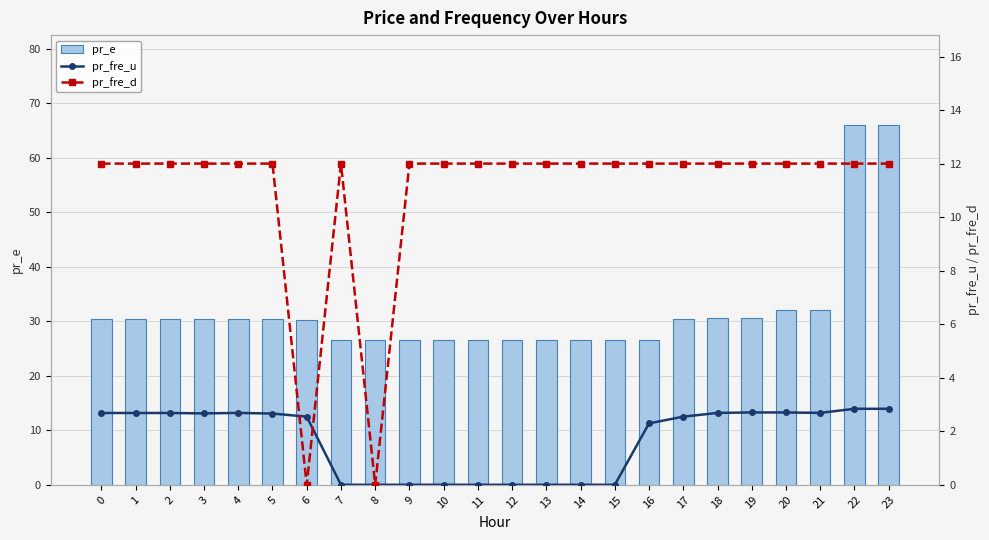

What is the value of the pr_e bar at the 8th from the left?

26.5